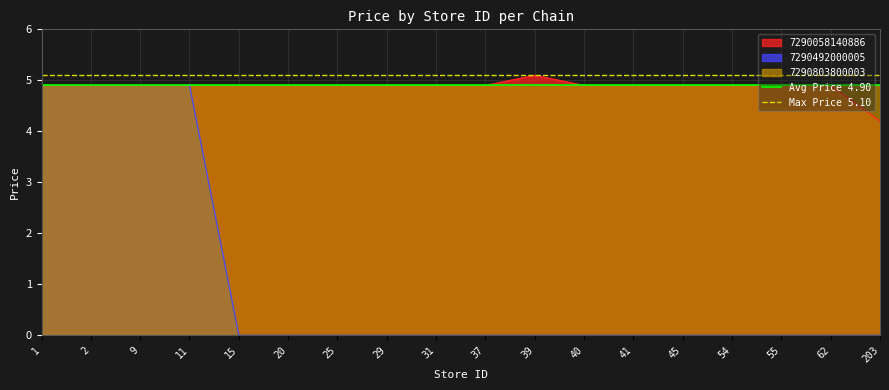

The value of Max Price 5.10 at 2 is 2.8. True or false?

False